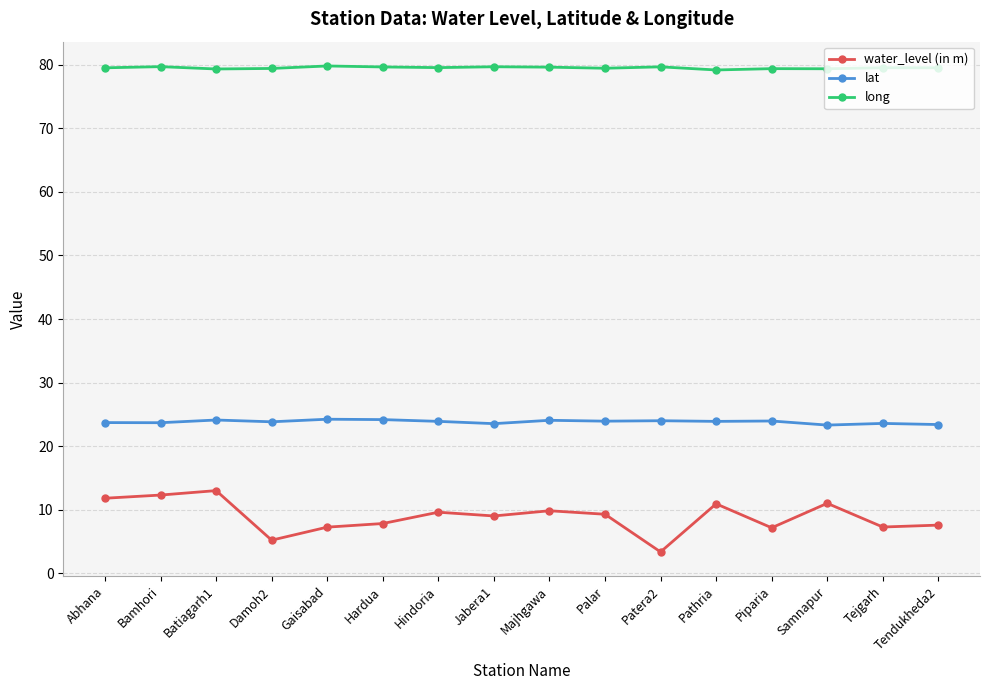

Which series has the widest spread of values?

water_level (in m)